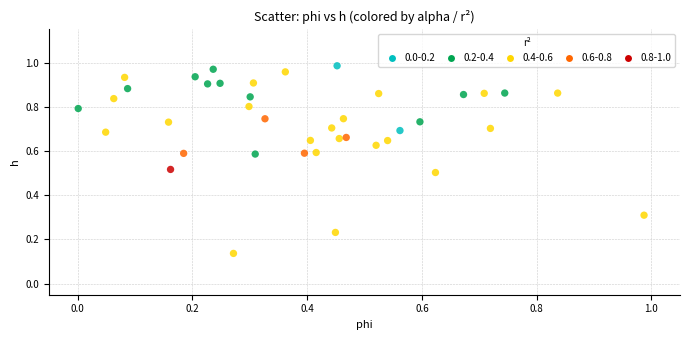

Which series reaches the minimum Y coordinate?

0.4-0.6